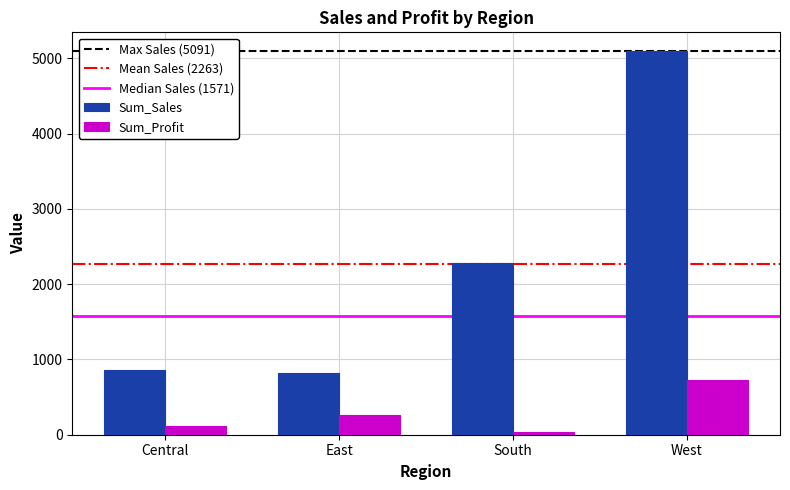

How many bars are there in each group?

2